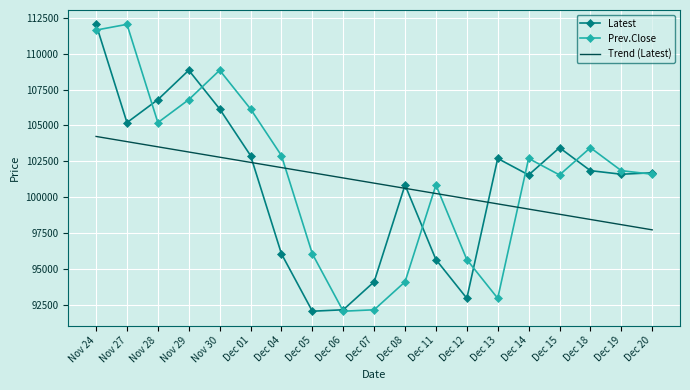

After their last crossing, which series has the higher values: Trend (Latest) or Latest?

Latest